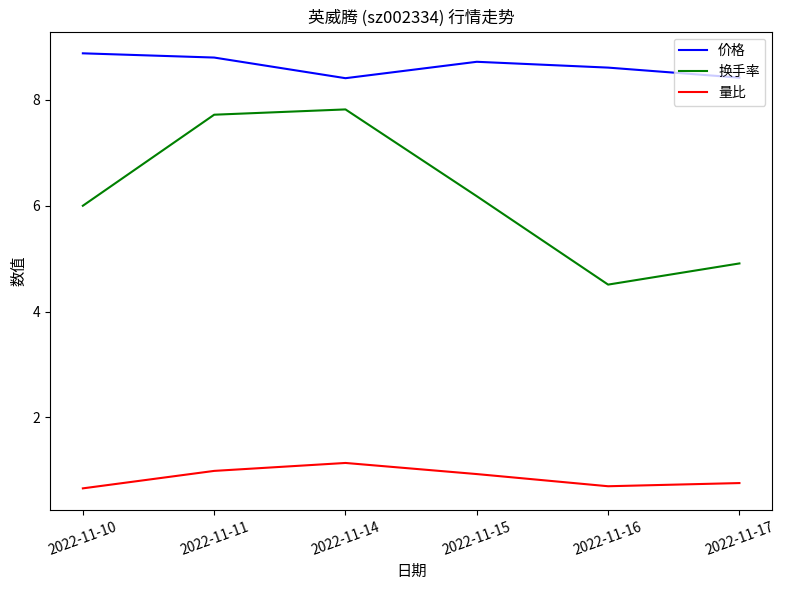

Count the number of data series in this chart.

3